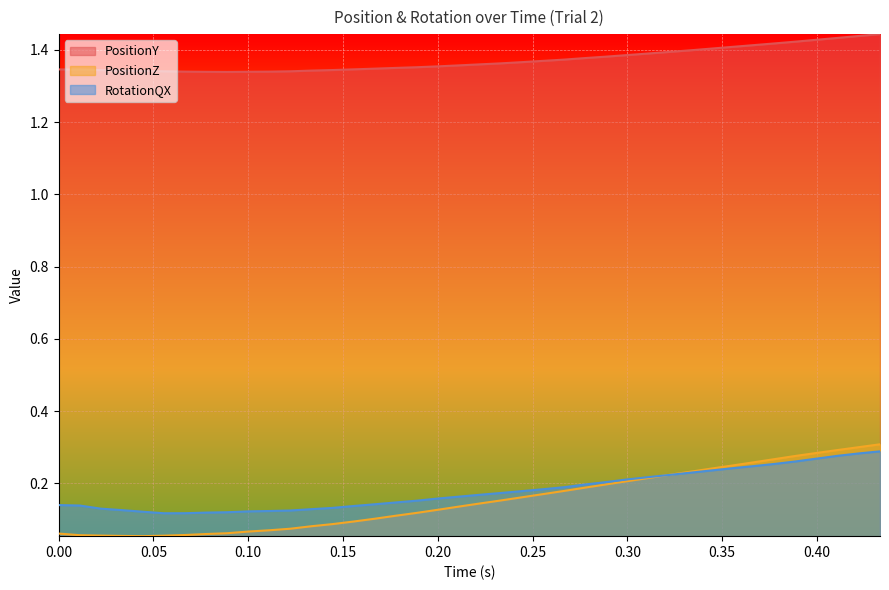

At 0.00, list the series in order from largest to smallest.

PositionY, RotationQX, PositionZ